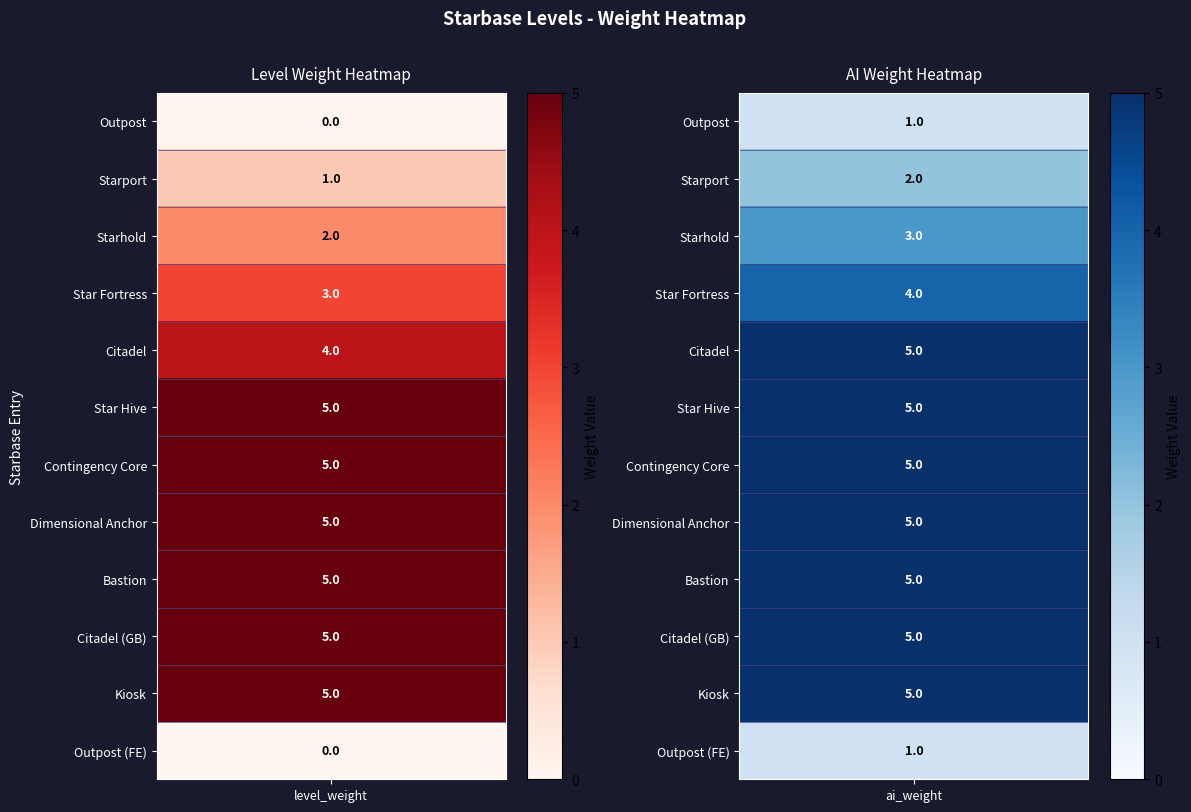

What is the sum of all level_weight values?

40